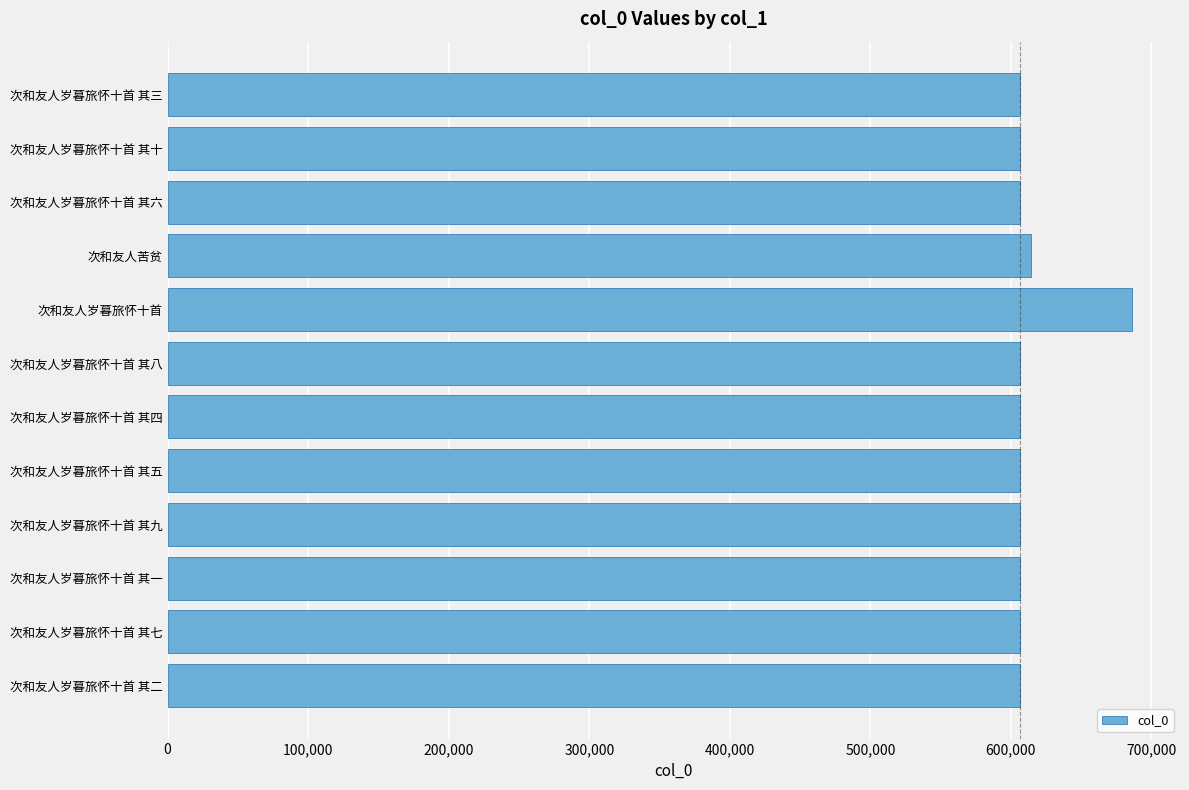

Approximately how many times larger is the value at 次和友人岁暮旅怀十首 其三 compared to 次和友人岁暮旅怀十首 其二?

1.0